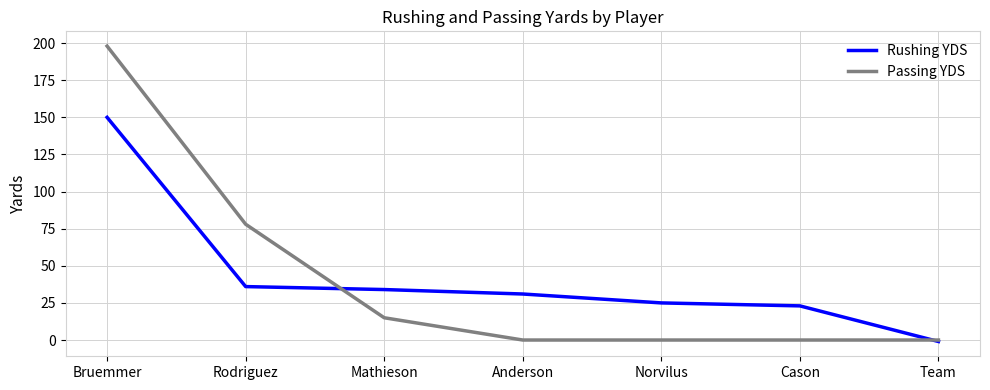

List the series in order of their peak value, lowest first.

Rushing YDS, Passing YDS